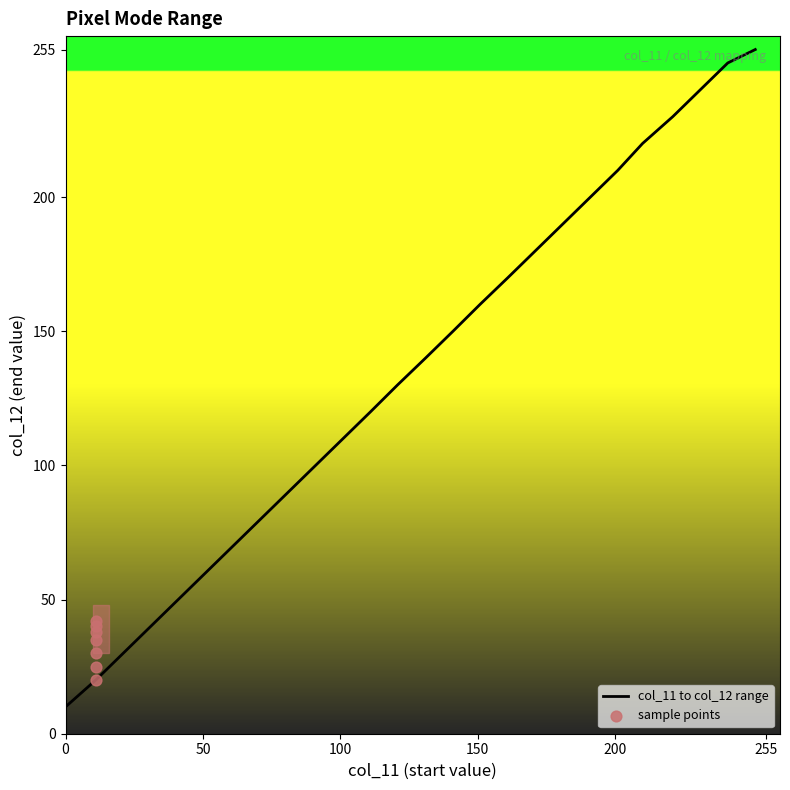

Between 191 and 111, which is larger?

191